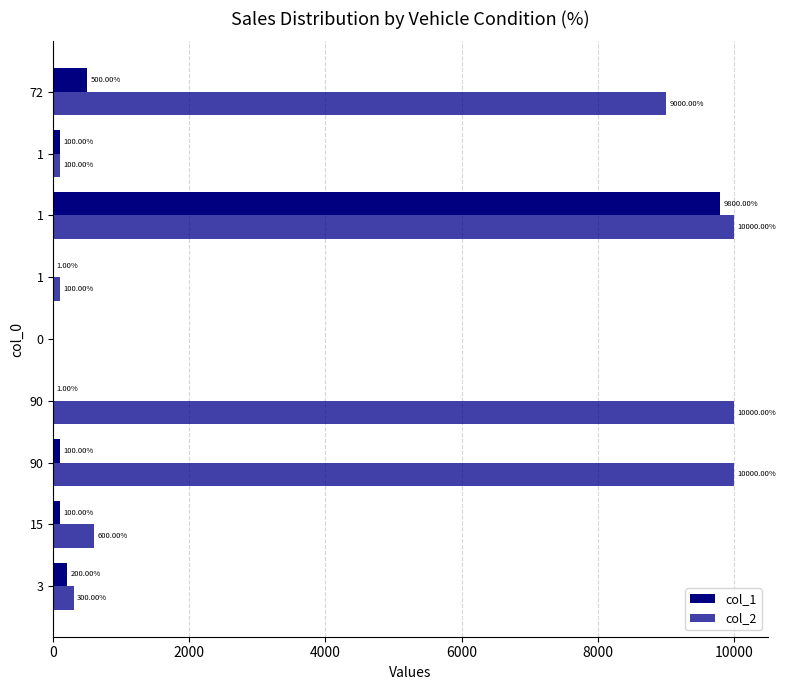

Reading right to left, what are all the values shown in this chart?

col_1: 500	100	9800	1	0	1	100	100	200
col_2: 9000	100	10000	100	0	10000	10000	600	300